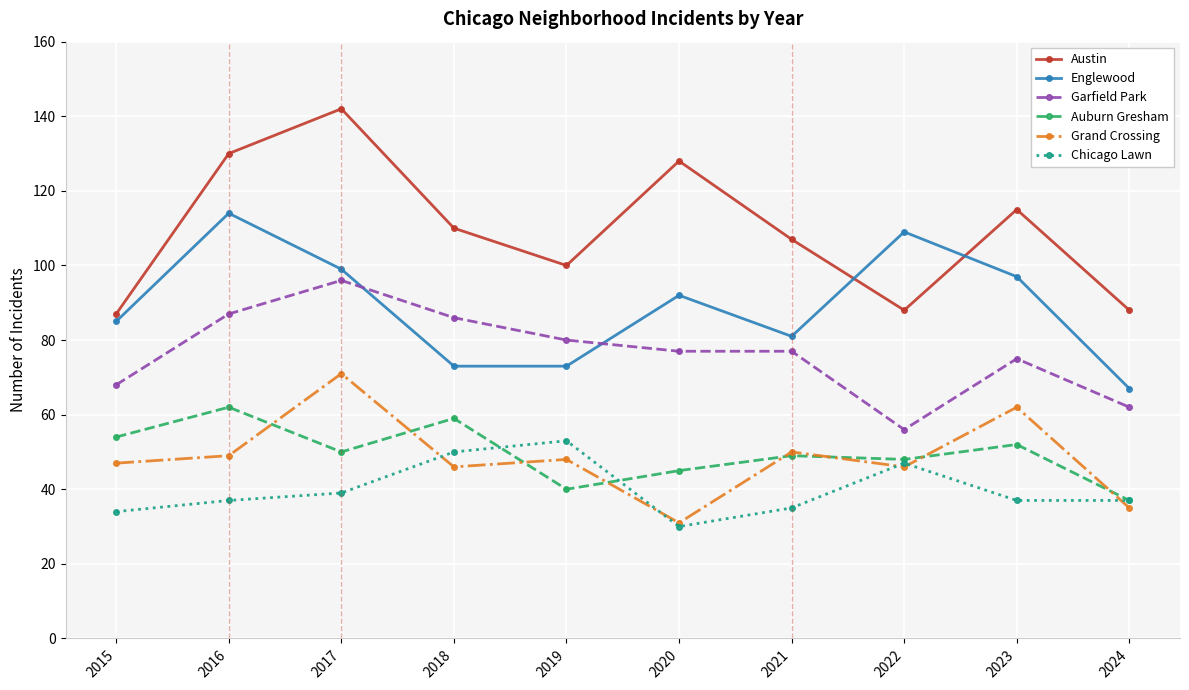

How many interior local peaks does the Englewood series have?

3